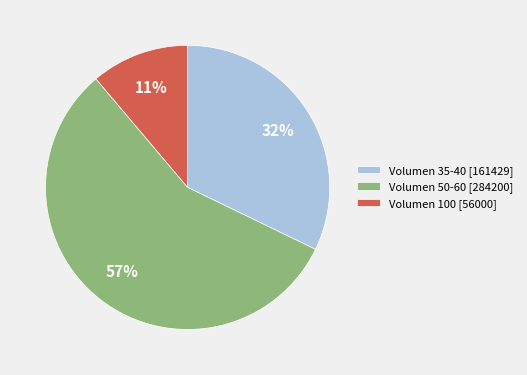

To the nearest percent, what percentage of the pie is Volumen 100 [56000]?

11%